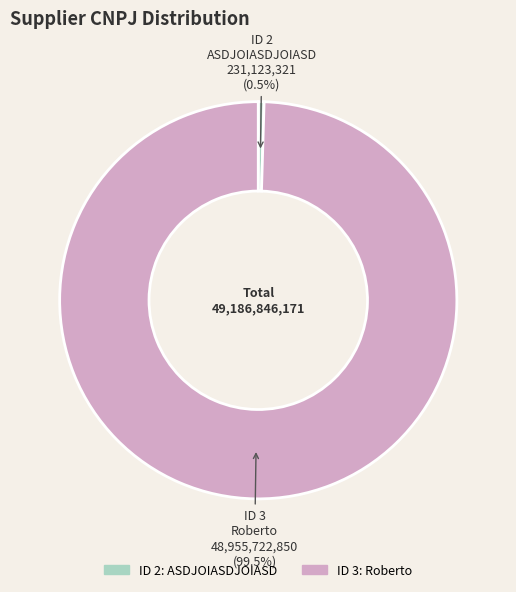

Between ID 2: ASDJOIASDJOIASD and ID 3: Roberto, which is larger?

ID 3: Roberto